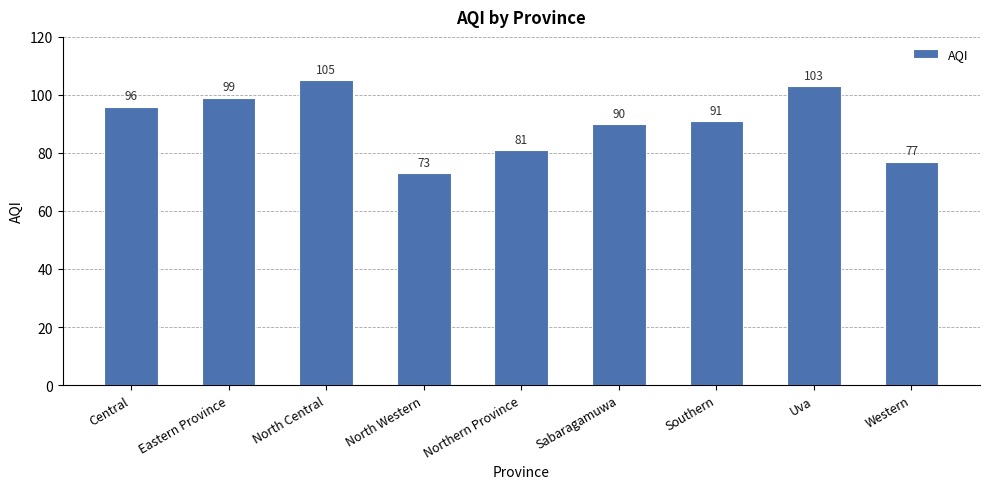

What is the change in value from North Central to Western?

-28